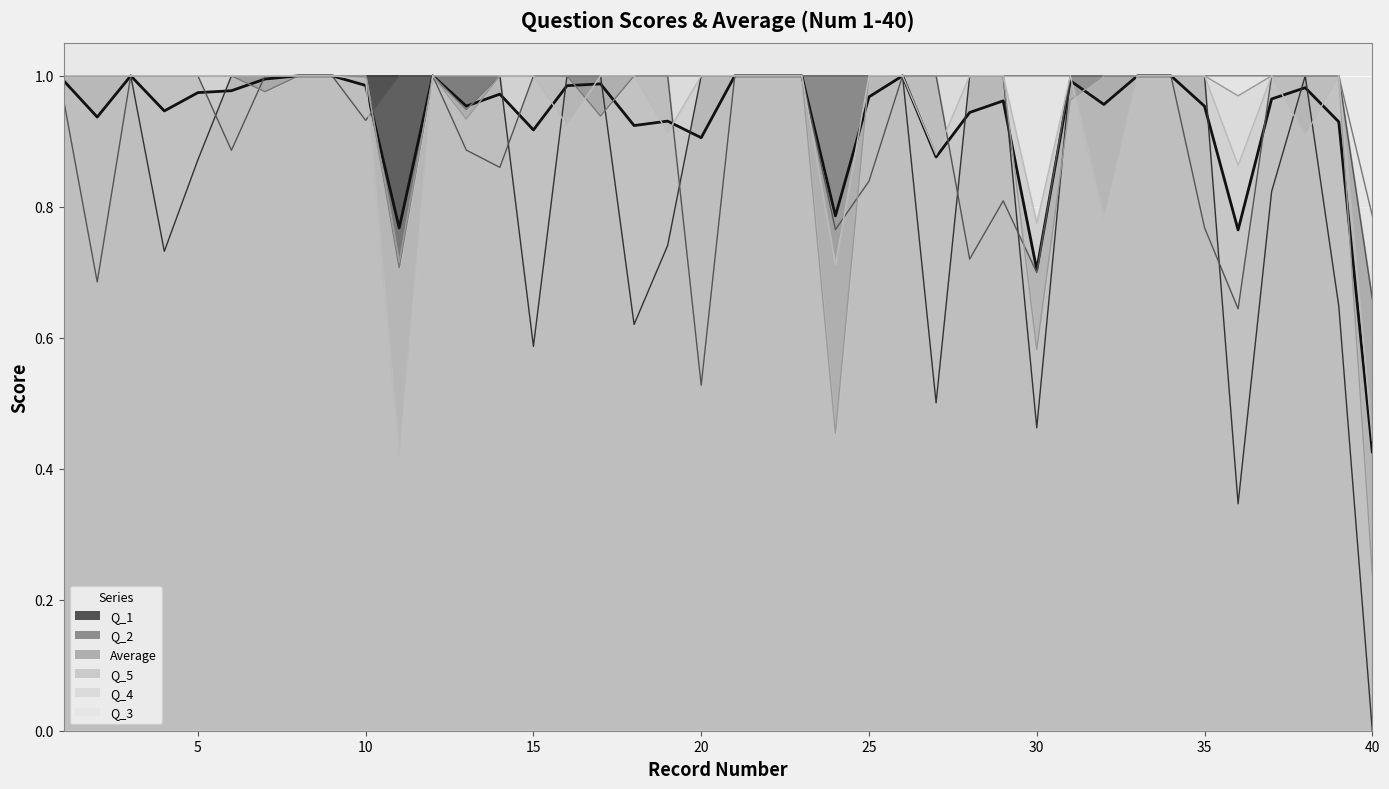

True or false: Q_4 has a value of 1.0 at 21.

True